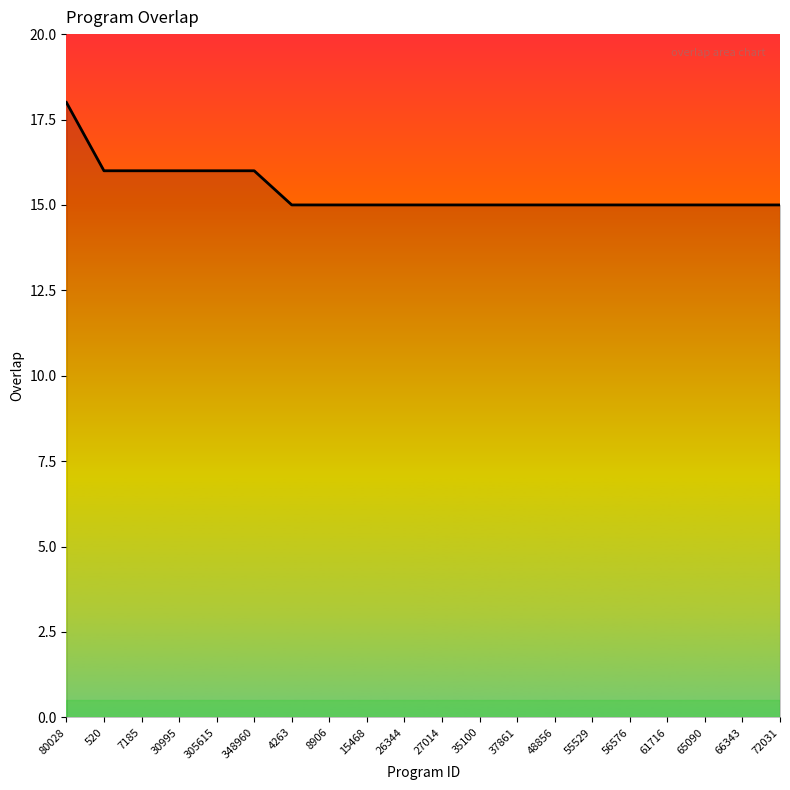

Reading left to right, transcribe all the data shown in this chart.

18	16	16	16	16	16	15	15	15	15	15	15	15	15	15	15	15	15	15	15